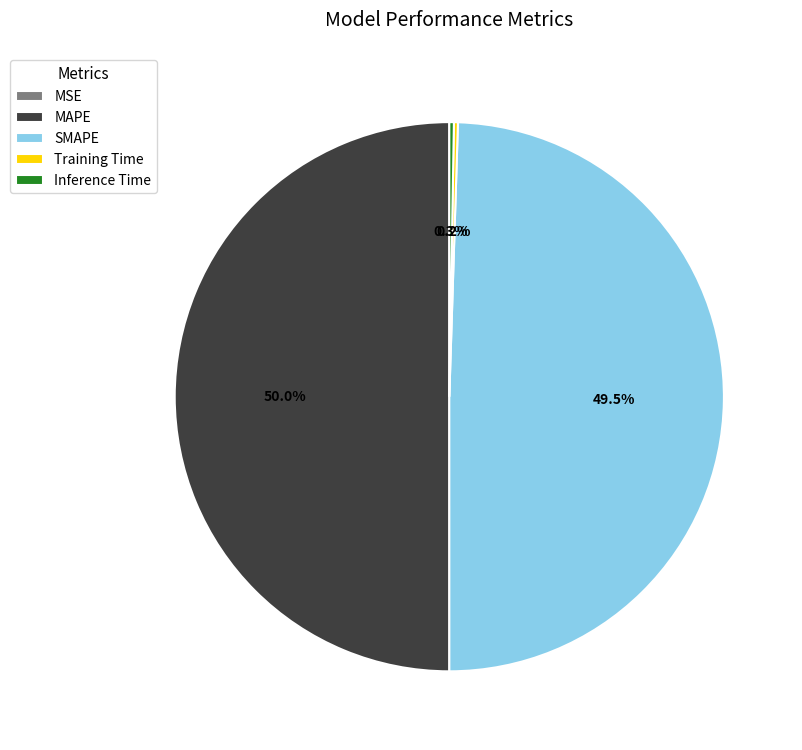

How much of the chart is everything except MAPE?

50.0%